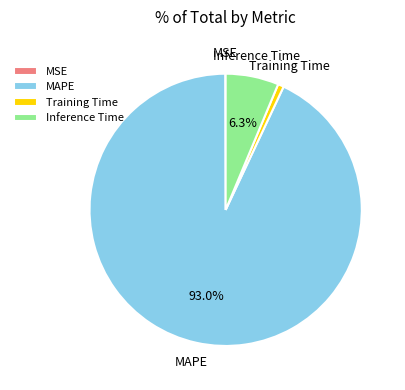

Do Training Time and Inference Time together represent more than half of the pie?

No